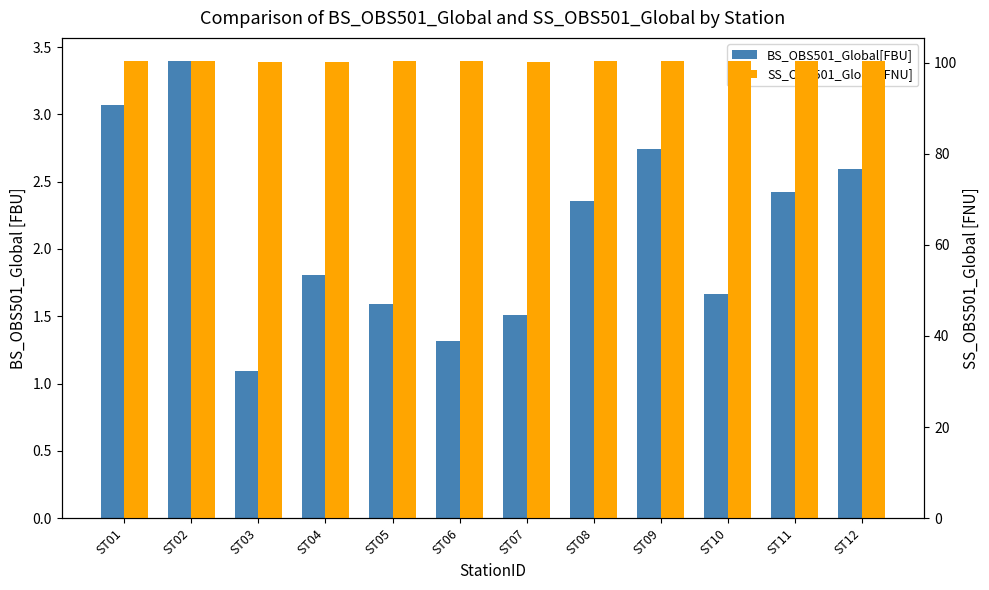

How many bars are there in each group?

2